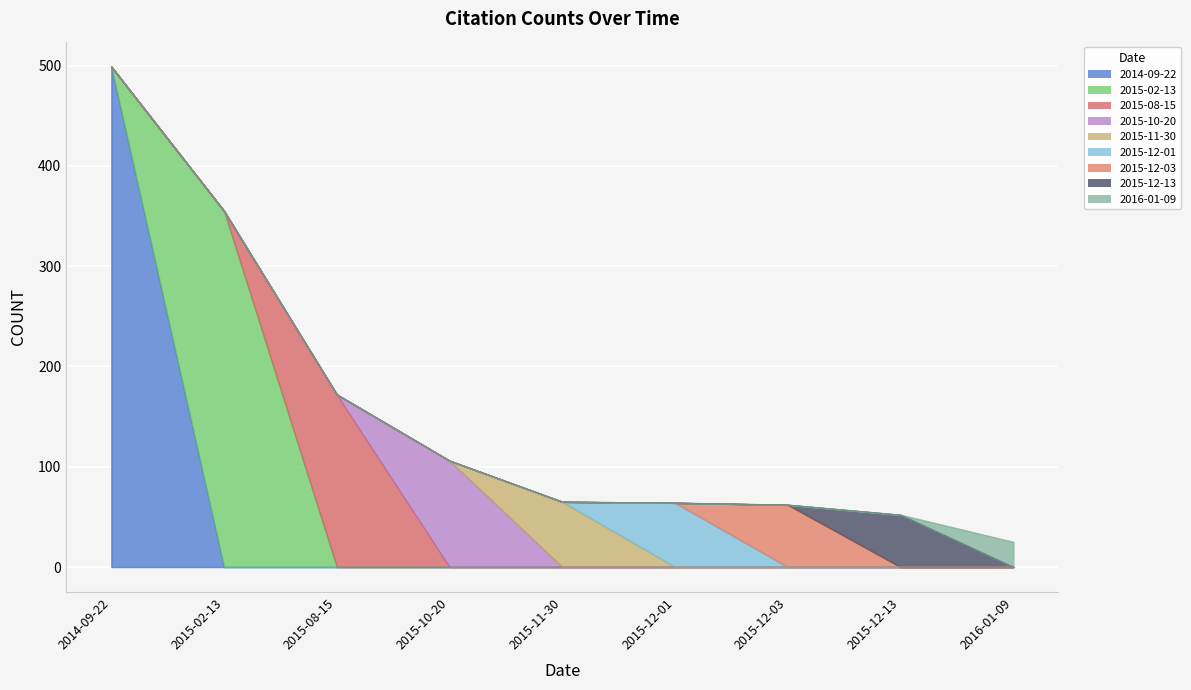

What is the sum of all values?

1400